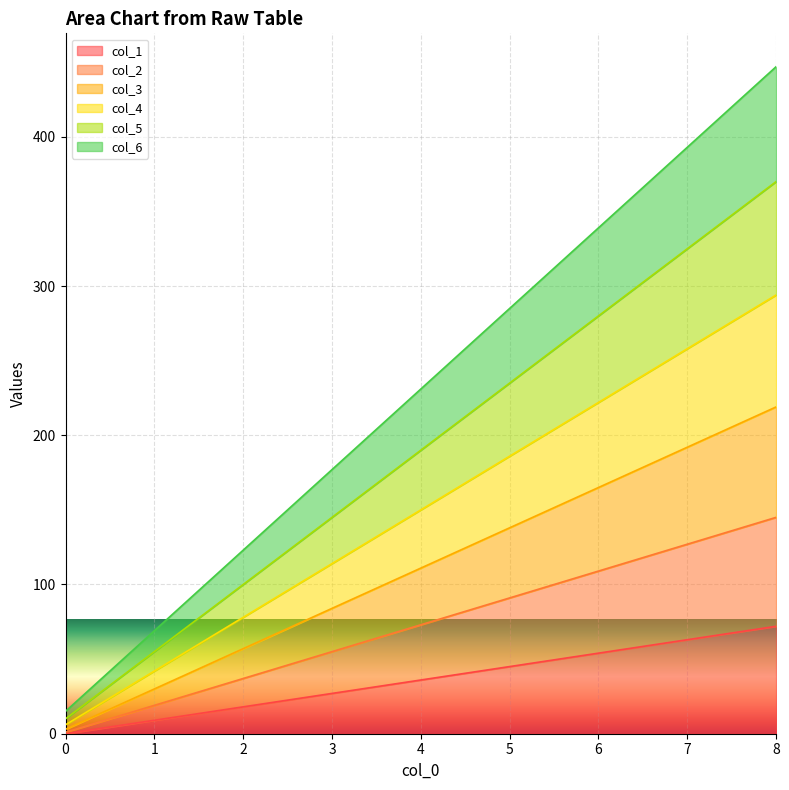

Rank the series by their maximum value, from highest to lowest.

col_6, col_5, col_4, col_3, col_2, col_1